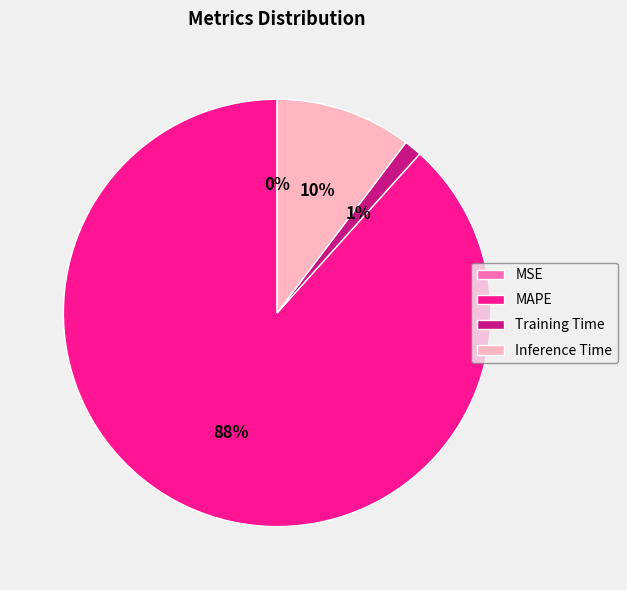

Which category has the biggest portion of the pie?

MAPE